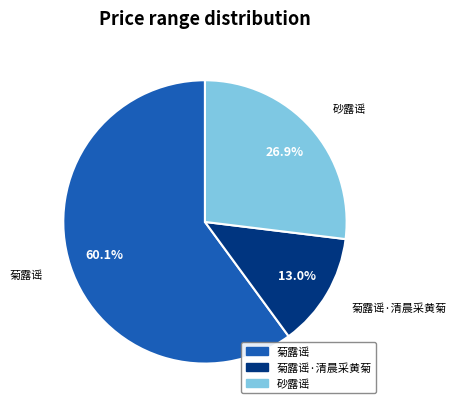

Does any single category account for the majority?

Yes